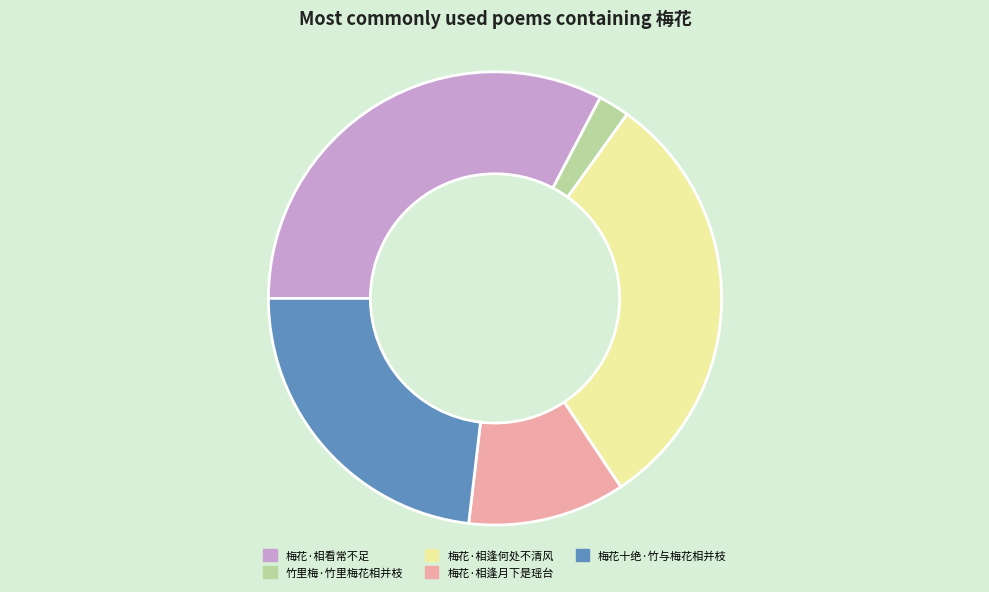

Does 梅花·相逢何处不清风 account for over 50% of the chart?

No